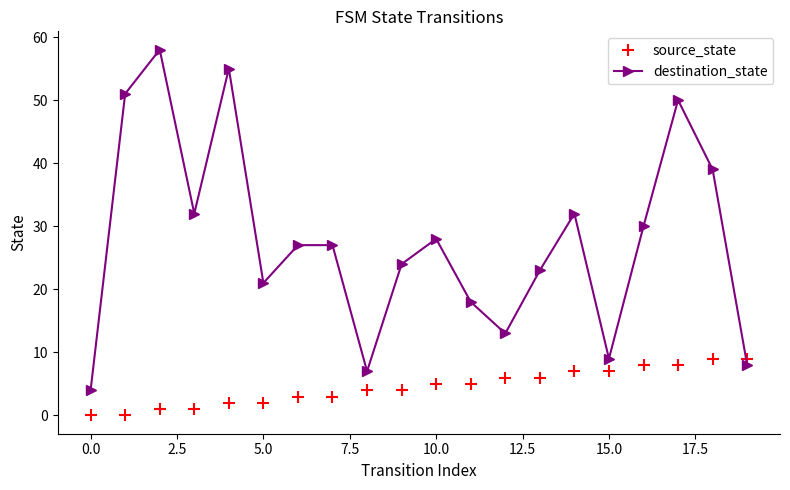

How many categories are shown in the chart?

20